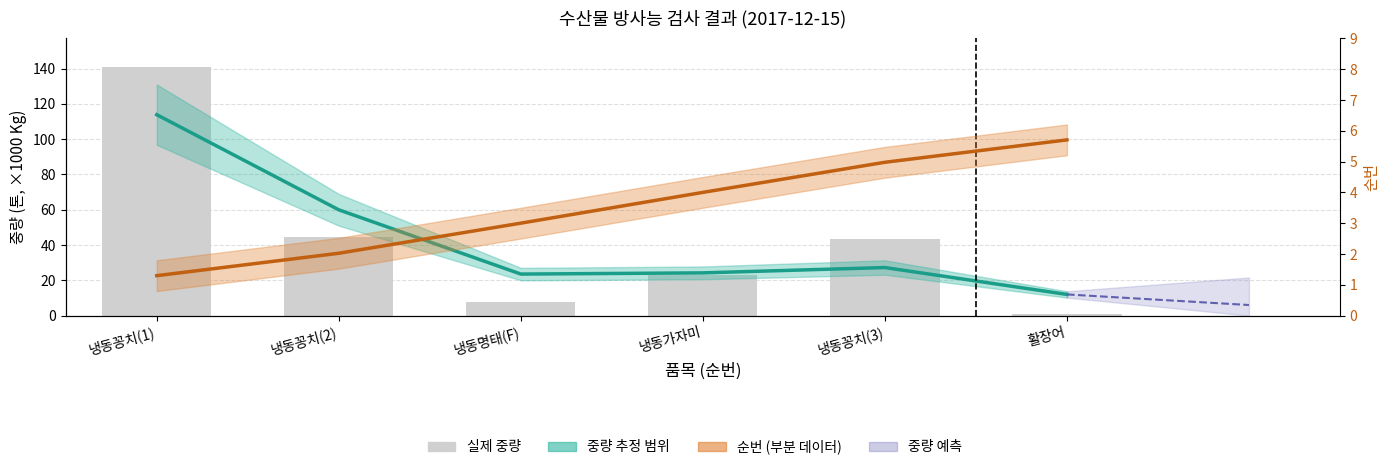

Which category has the highest value in the 중량(Kg) series?

냉동꽁치(1)